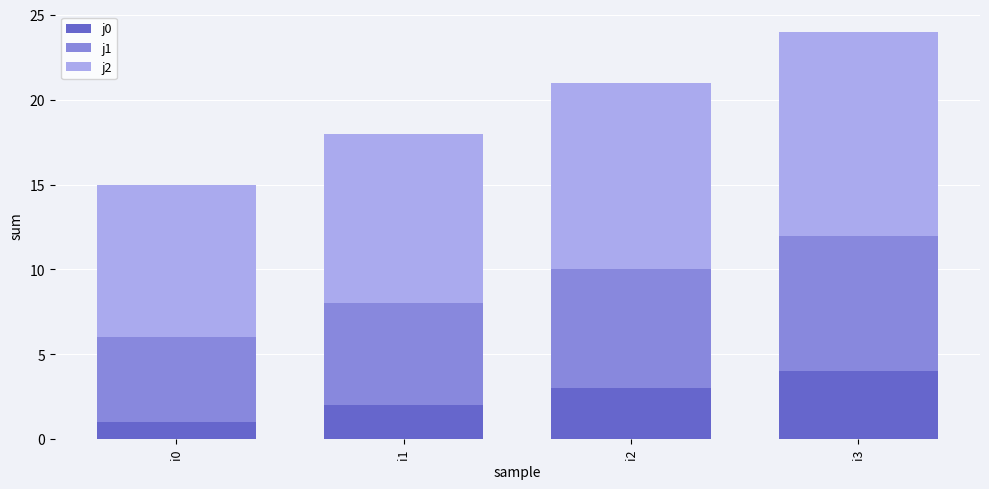

What is the highest value of the j0 series?

4